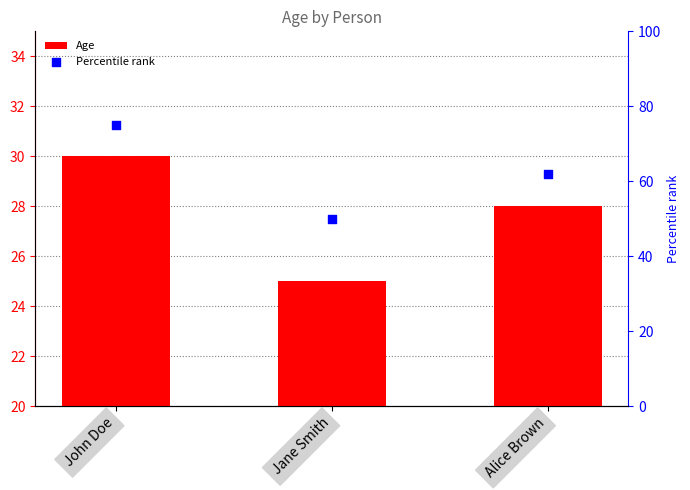

Is the value of Age at John Doe greater than the value of Percentile rank at John Doe?

No